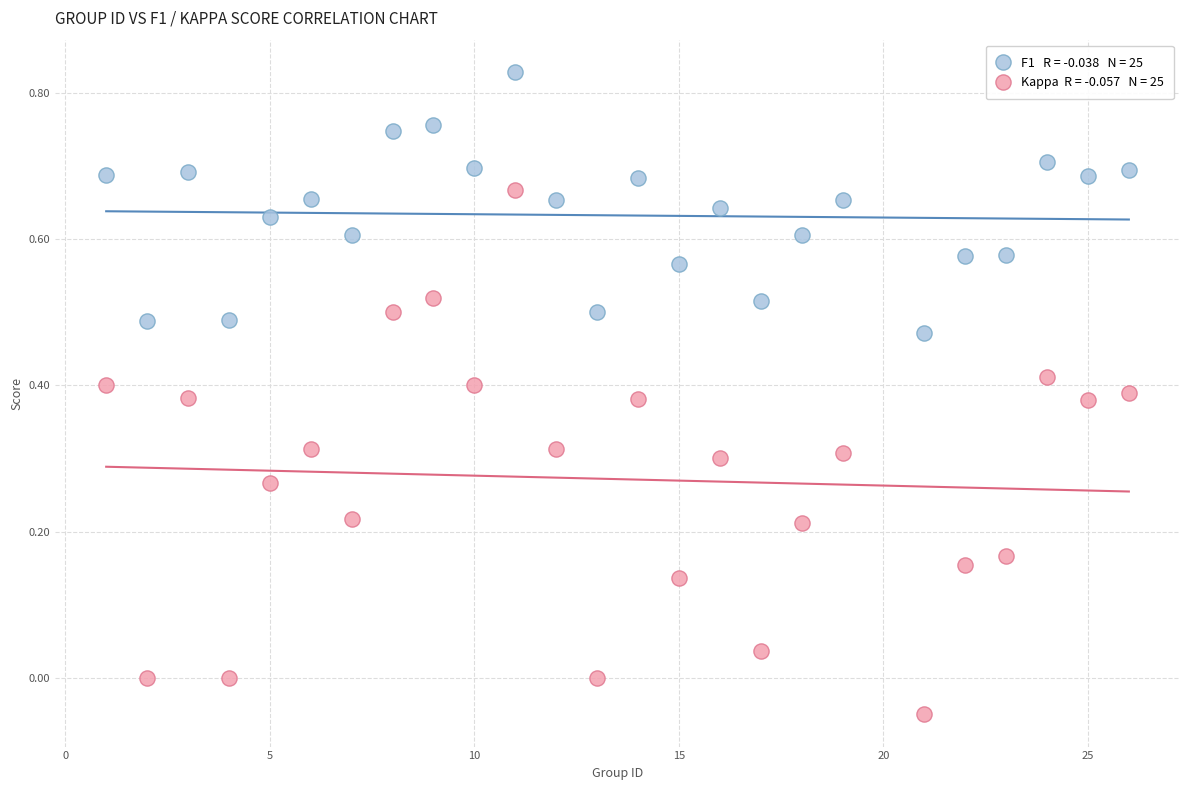

Across all data points, what is the range of Y values (max minus min)?

0.9